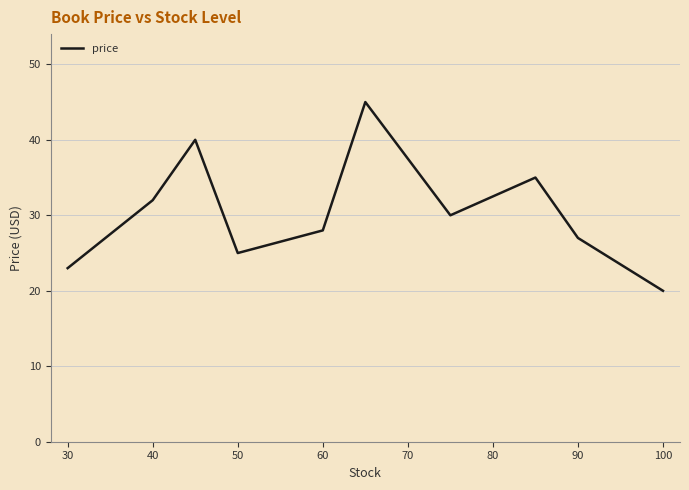

What is the smallest value displayed?

20.0